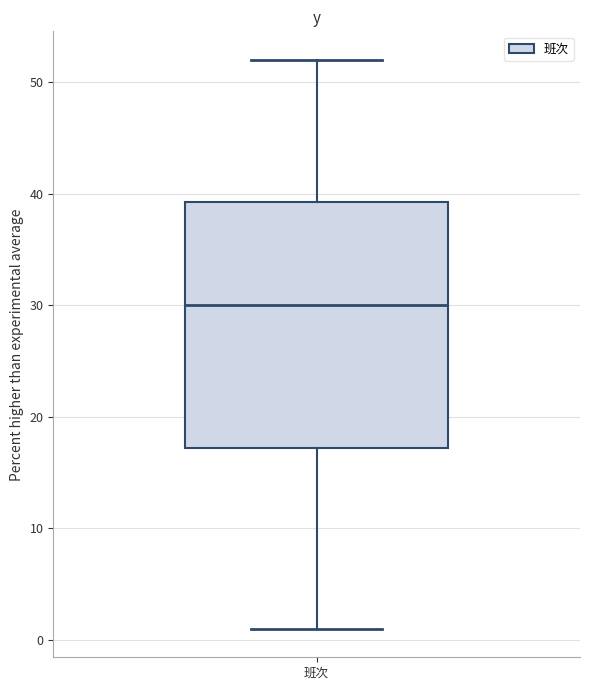

Transcribe this box plot: give where the median line is, the range the box spans, and where the two whiskers end, as read against the y-axis. The values are not printed on the chart, so give them approximately, as read against the axis.

median 30, box 17 to 39, whiskers 1 to 52